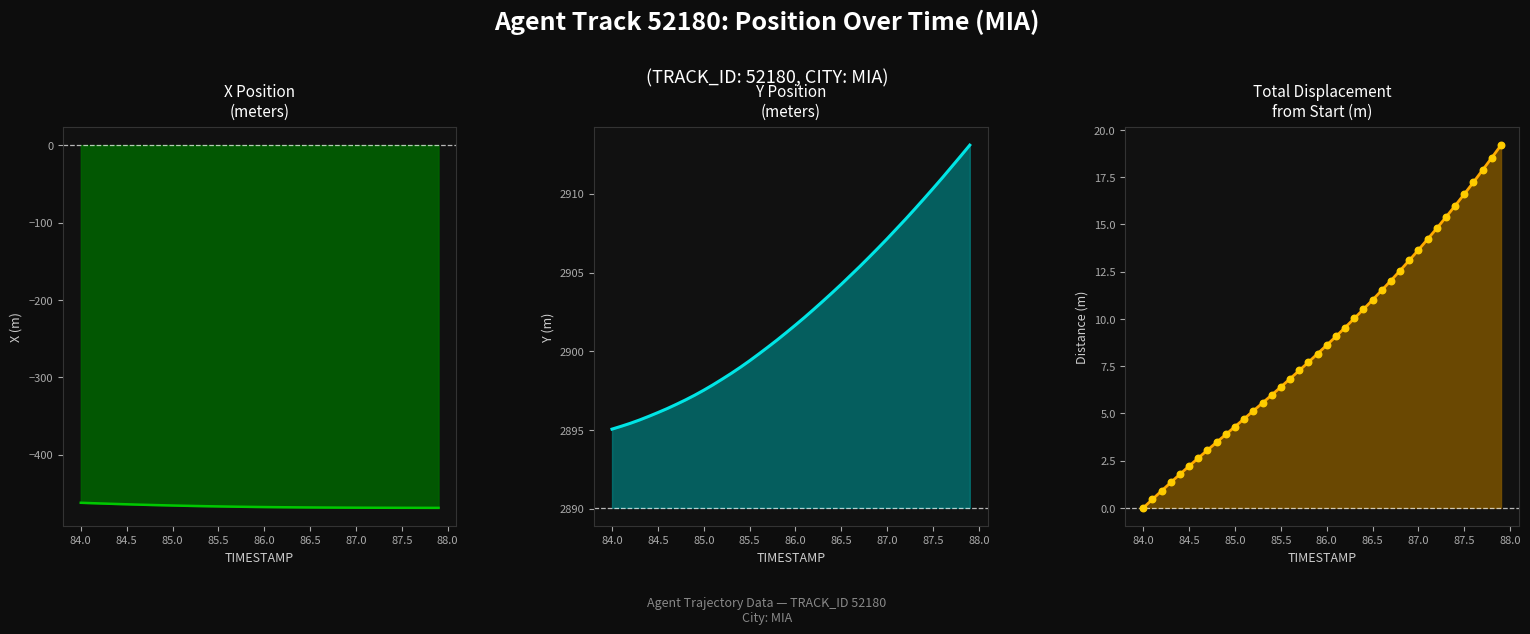

Which series reaches the maximum Y coordinate?

Y